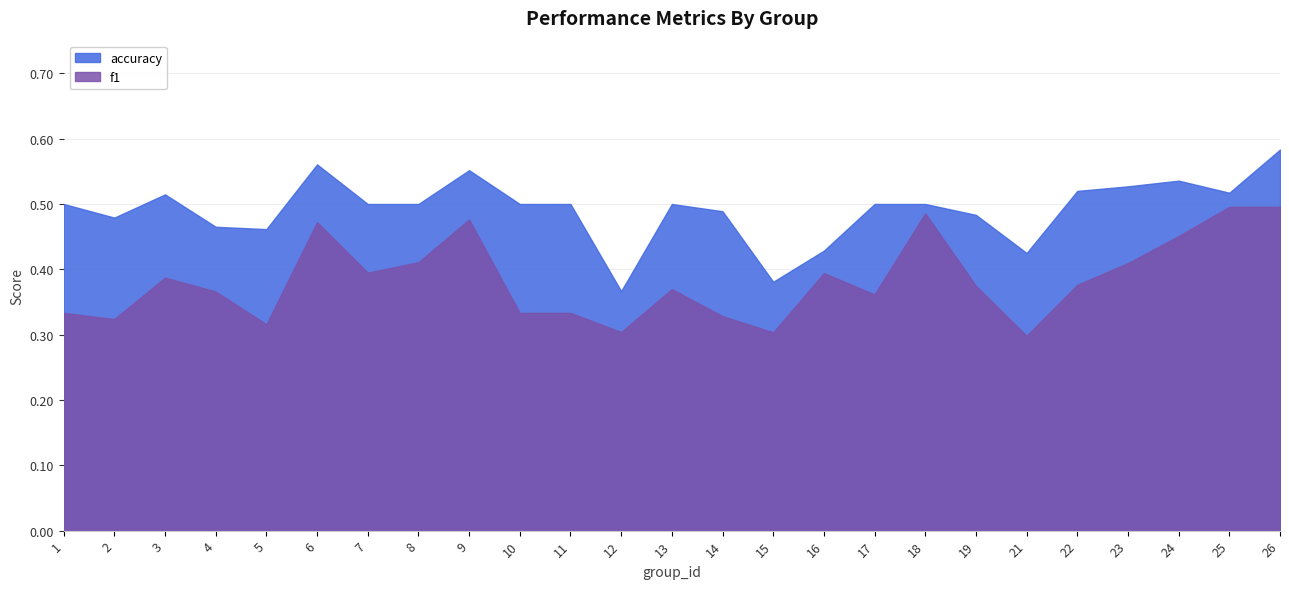

How many series are shown in this chart?

2